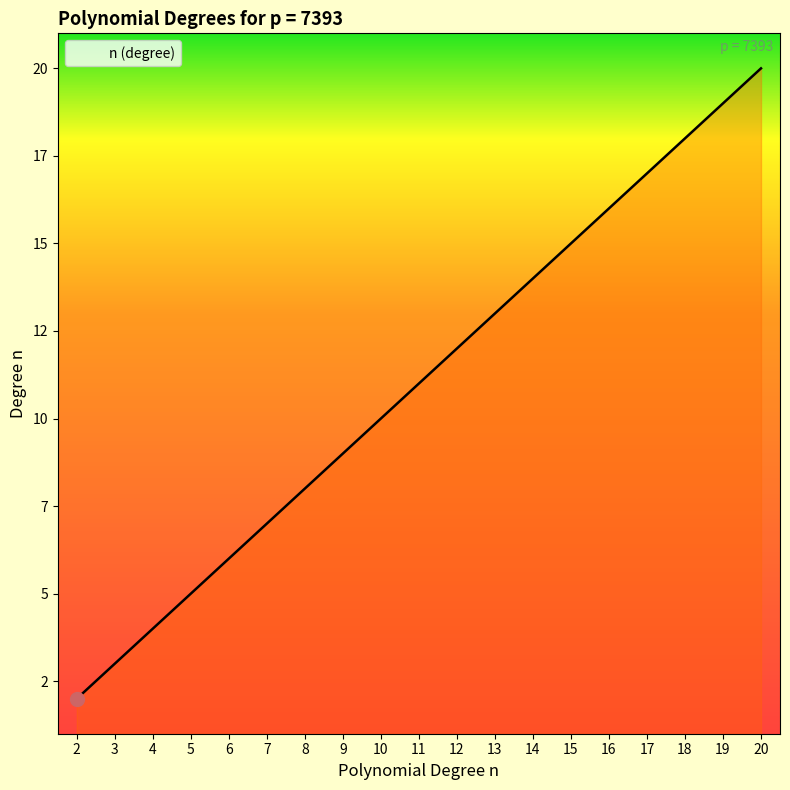

Does the chart display data point markers on the line(s)?

No